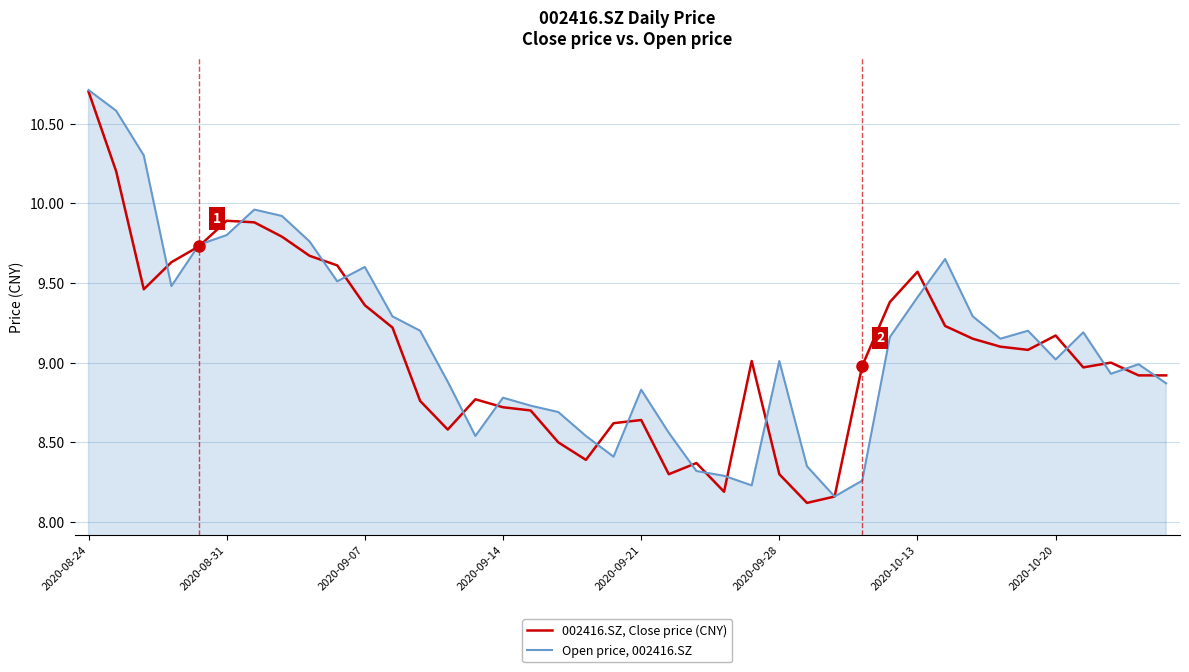

How many lines are shown in the chart?

2